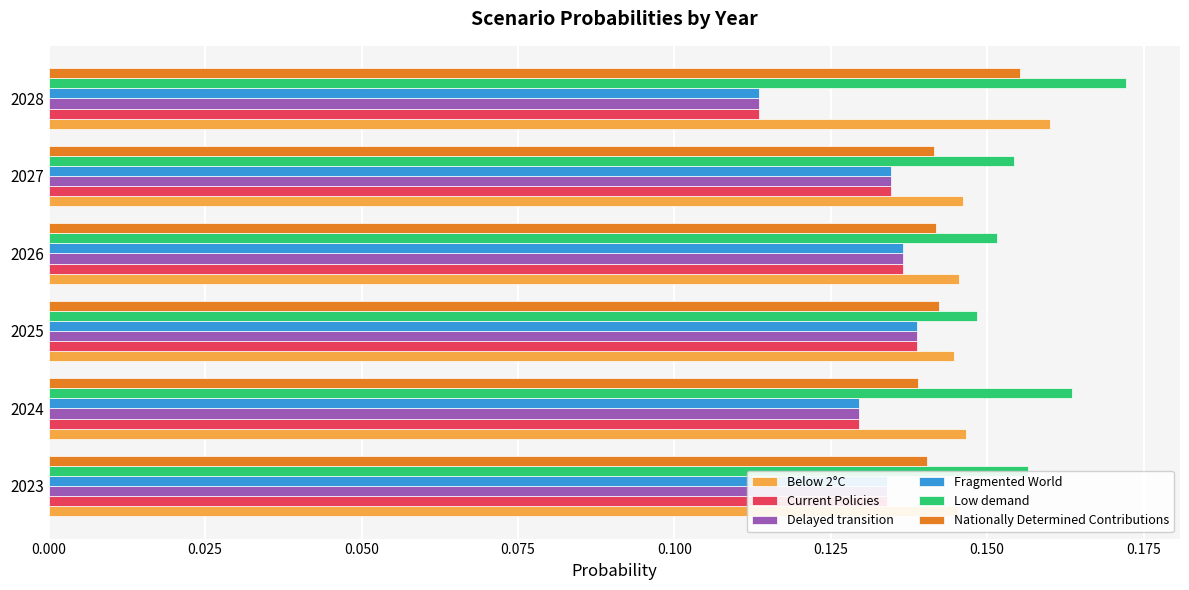

Which category has the highest value across all series?

2028